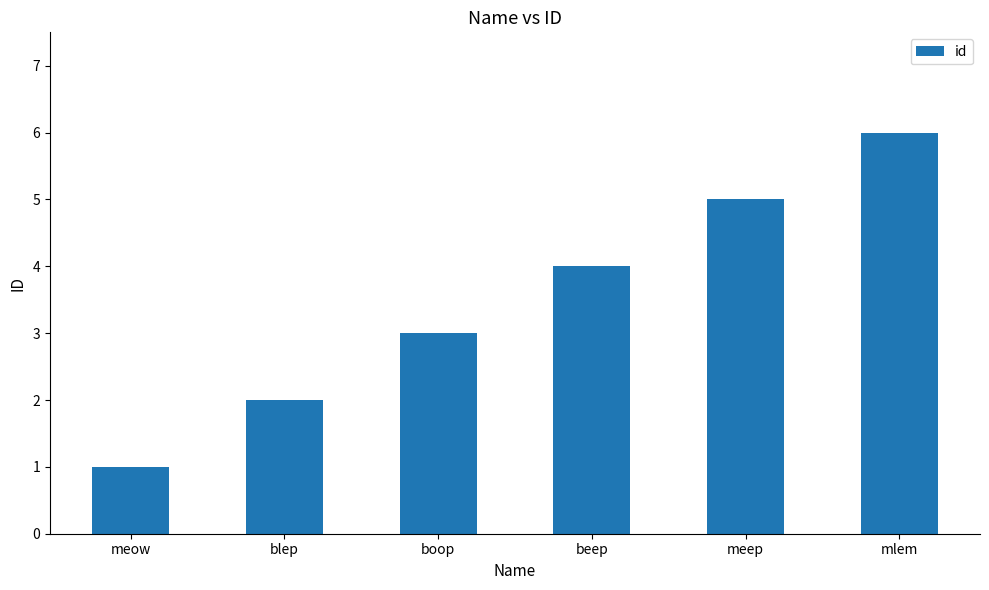

True or false: the data shows 7 at beep.

False